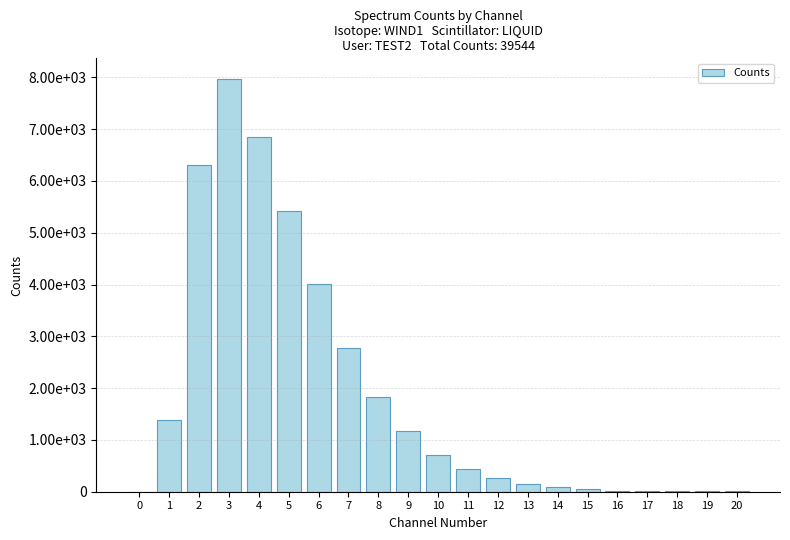

Is it true that the value at 6 is 4009?

True